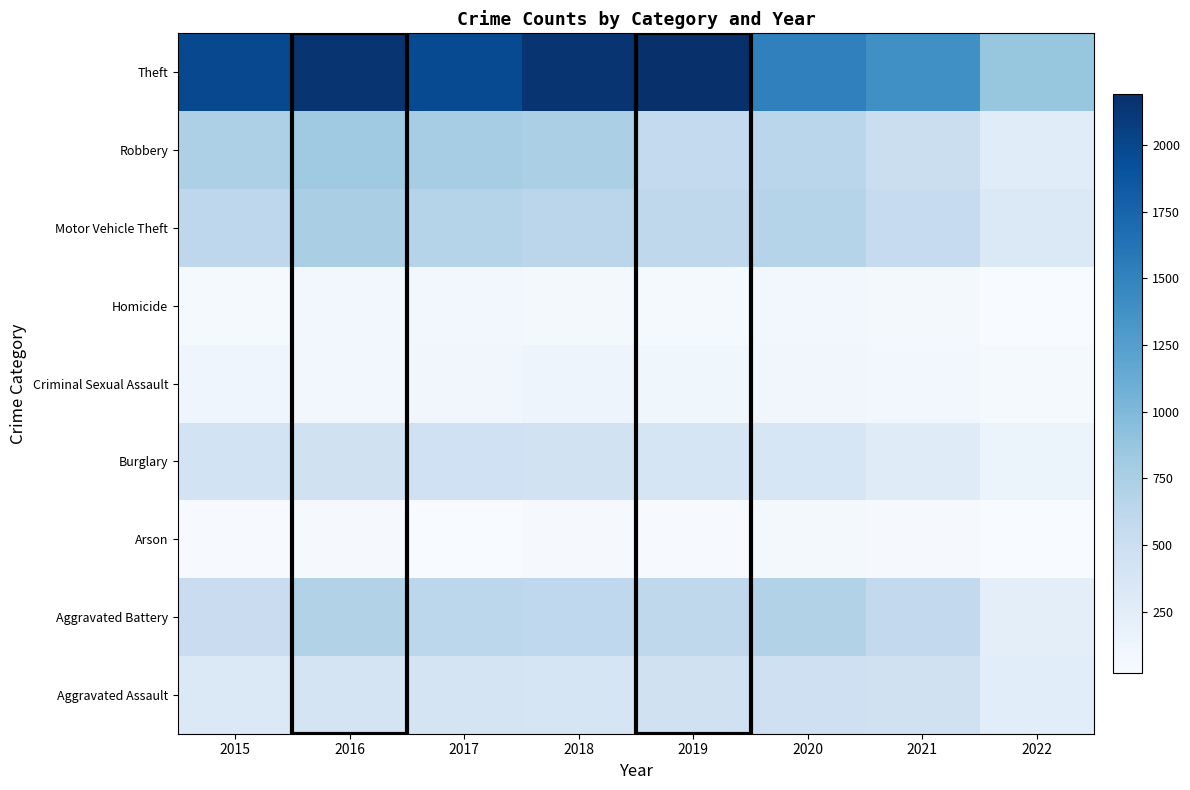

Reading left to right, what are all the values shown in this chart?

Aggravated Assault: 2015=323	2016=402	2017=396	2018=392	2019=452	2020=468	2021=452	2022=253
Aggravated Battery: 2015=515	2016=691	2017=623	2018=600	2019=608	2020=691	2021=587	2022=228
Arson: 2015=35	2016=40	2017=23	2018=37	2019=32	2020=55	2021=43	2022=20
Burglary: 2015=422	2016=451	2017=453	2018=443	2019=383	2020=363	2021=280	2022=131
Criminal Sexual Assault: 2015=105	2016=87	2017=90	2018=122	2019=102	2020=88	2021=82	2022=46
Homicide: 2015=50	2016=87	2017=82	2018=56	2019=53	2020=81	2021=69	2022=25
Motor Vehicle Theft: 2015=614	2016=756	2017=680	2018=631	2019=611	2020=675	2021=560	2022=325
Robbery: 2015=726	2016=819	2017=780	2018=741	2019=577	2020=639	2021=506	2022=266
Theft: 2015=1981	2016=2148	2017=1968	2018=2140	2019=2190	2020=1518	2021=1392	2022=873